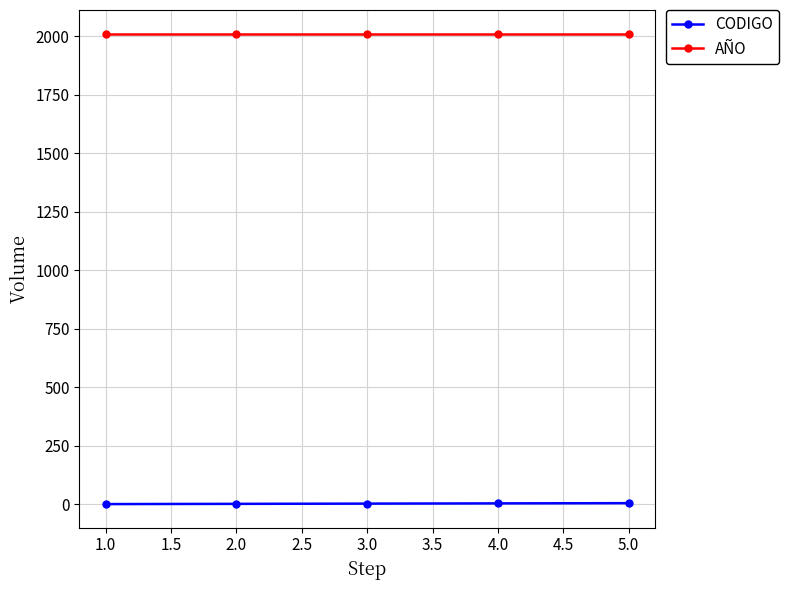

What is the greatest value displayed?

2012